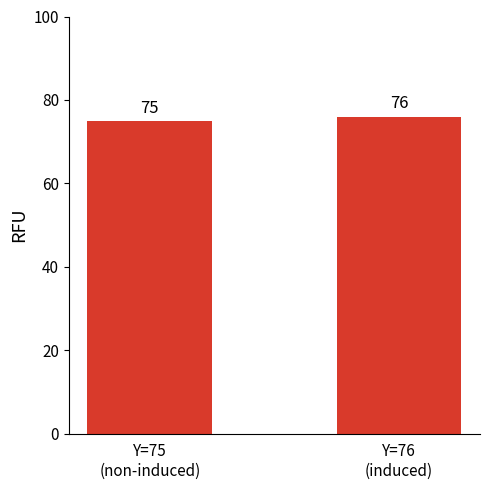

How many values are below 76?

1